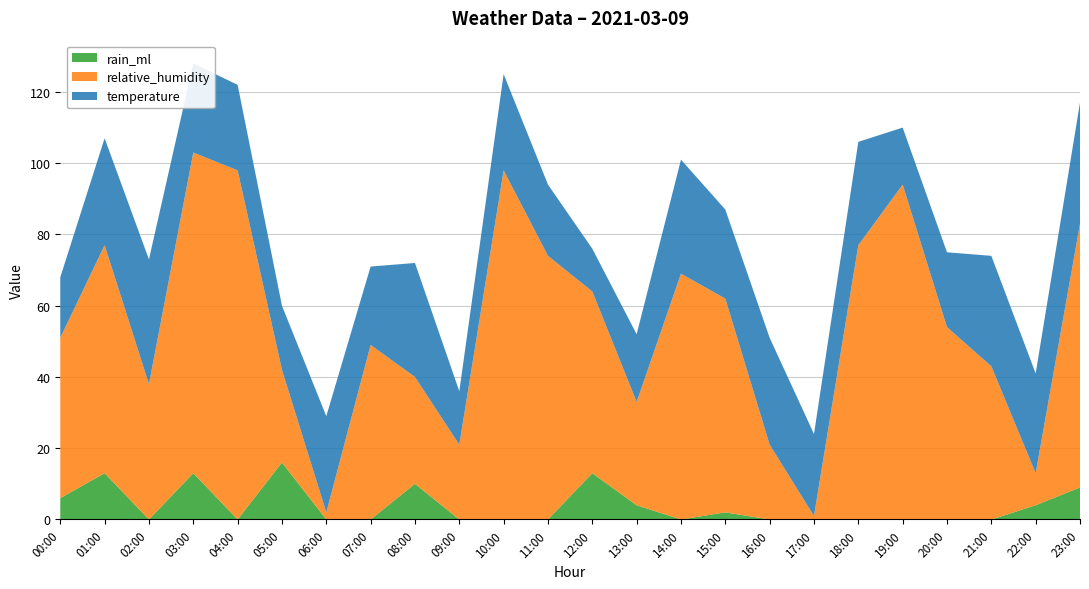

Reading left to right, list all the values displayed in this chart.

temperature: 00=17	01=30	02=35	03=25	04=24	05=18	06=27	07=22	08=32	09=15	10=27	11=20	12=12	13=19	14=32	15=25	16=30	17=23	18=29	19=16	20=21	21=31	22=28	23=34
relative_humidity: 00=45	01=64	02=38	03=90	04=98	05=26	06=2	07=49	08=30	09=21	10=98	11=74	12=51	13=29	14=69	15=60	16=21	17=1	18=77	19=94	20=54	21=43	22=9	23=74
rain_ml: 00=6	01=13	02=0	03=13	04=0	05=16	06=0	07=0	08=10	09=0	10=0	11=0	12=13	13=4	14=0	15=2	16=0	17=0	18=0	19=0	20=0	21=0	22=4	23=9